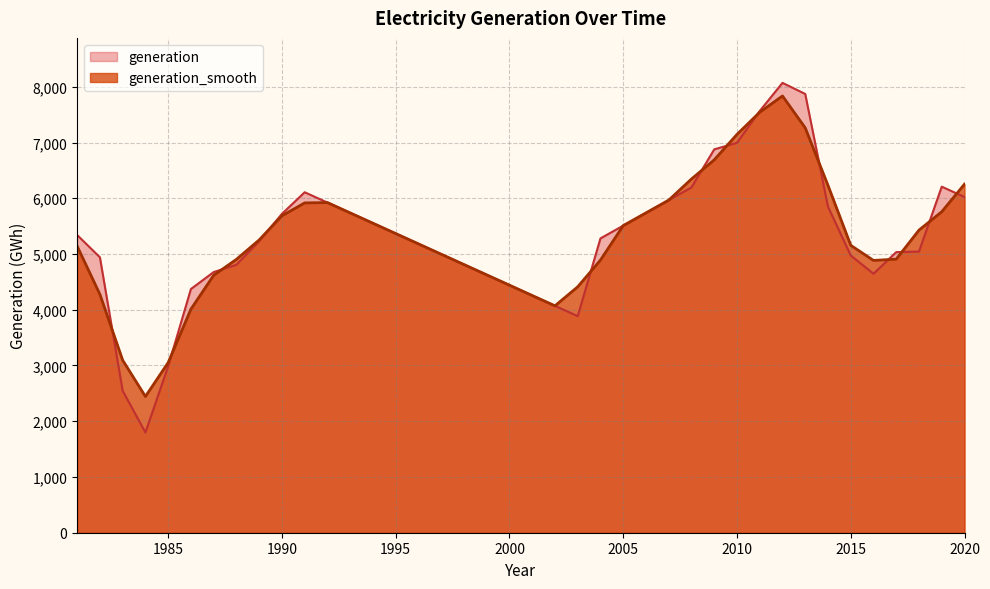

How many data points in generation_smooth are above 5252?

20